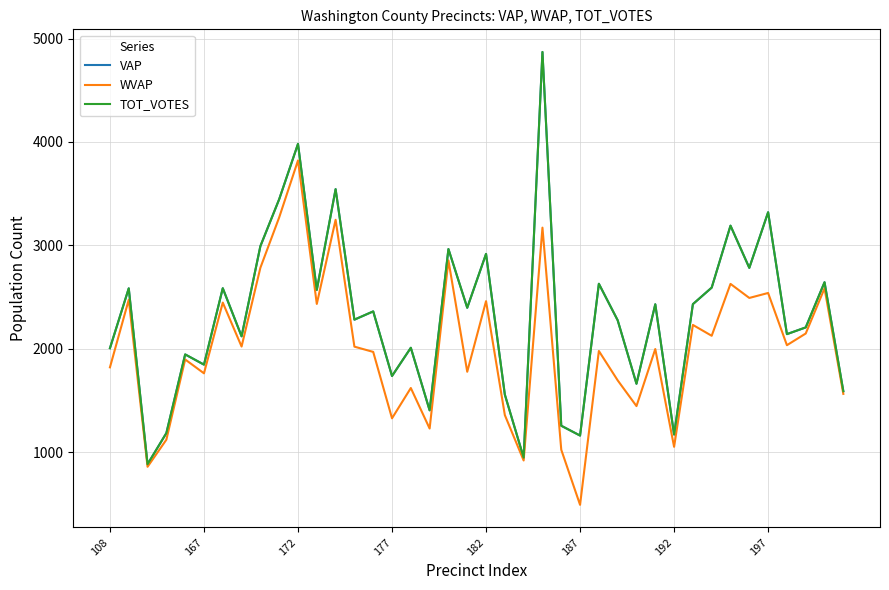

How many interior local peaks does the VAP series have?

15